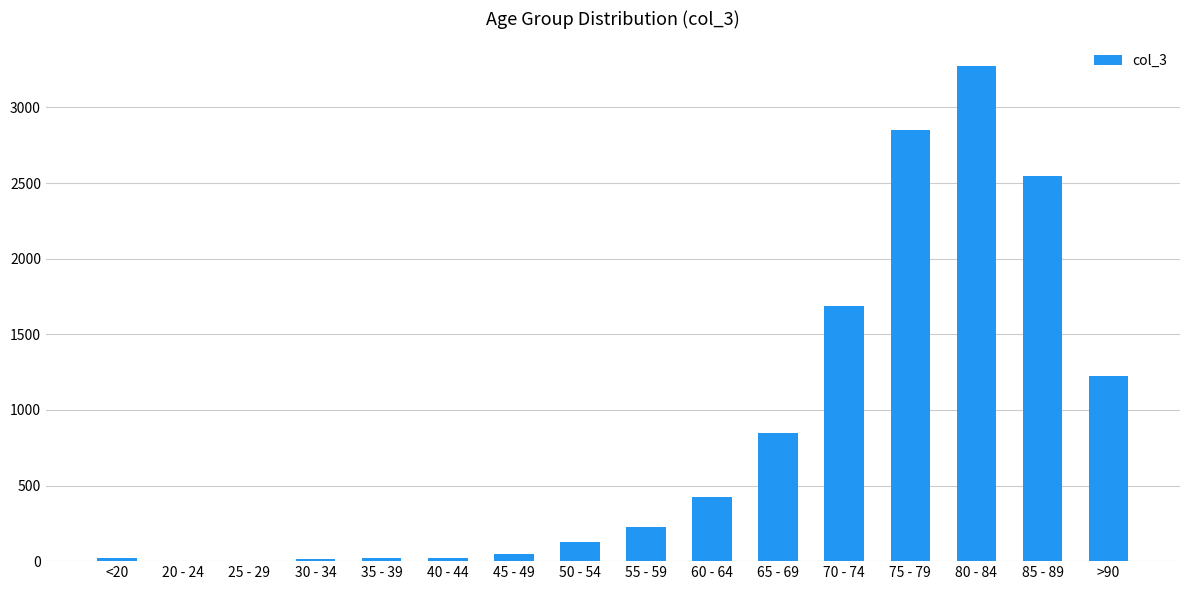

How many distinct data groups are displayed?

1